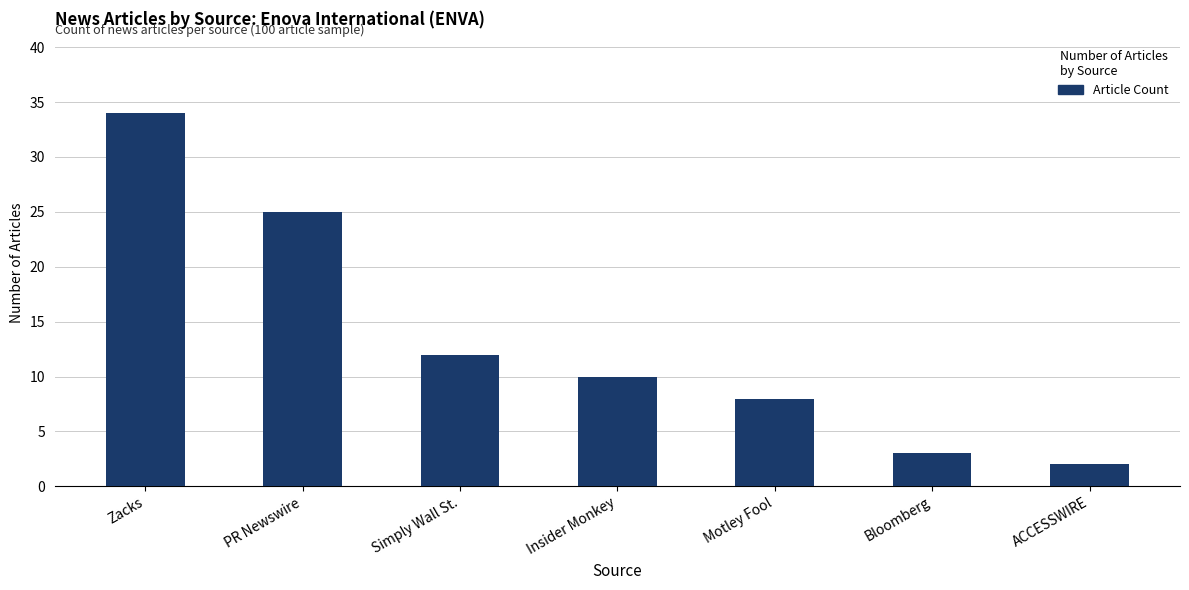

The value at PR Newswire is 11. True or false?

False